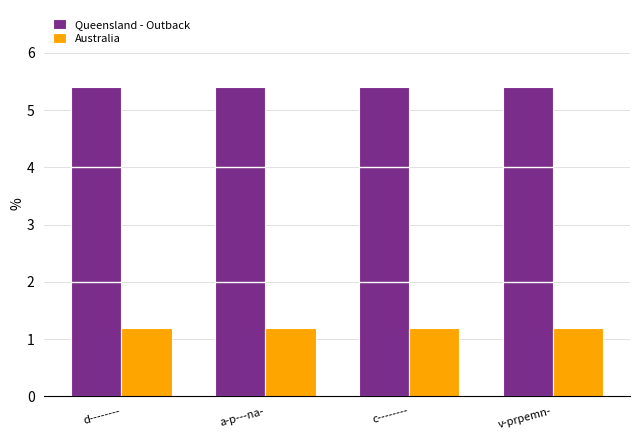

Rank the series at d-------- from highest to lowest value.

Queensland - Outback, Australia